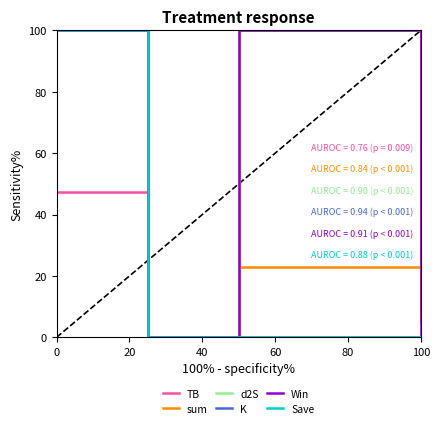

Does the chart have visible grid lines?

No